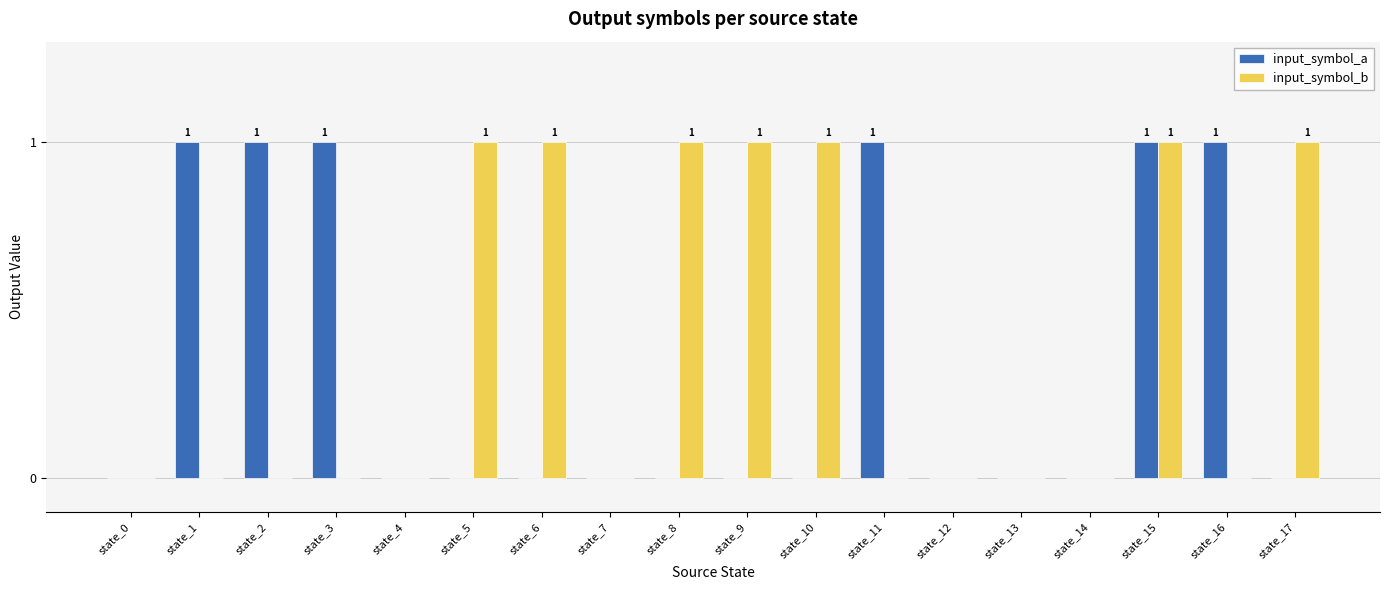

What is the sum of all input_symbol_a values?

6